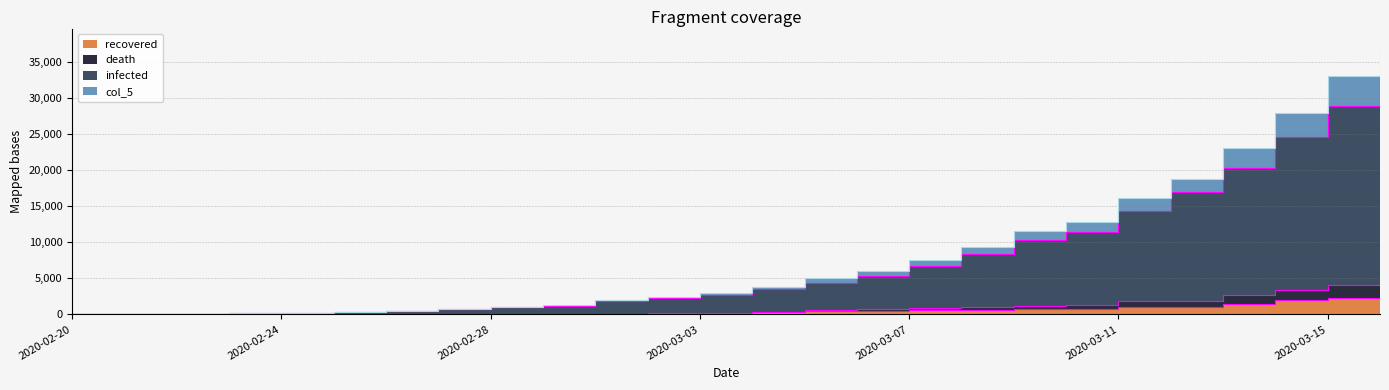

What is the difference between the second highest and second lowest values in the col_5 series?

4143